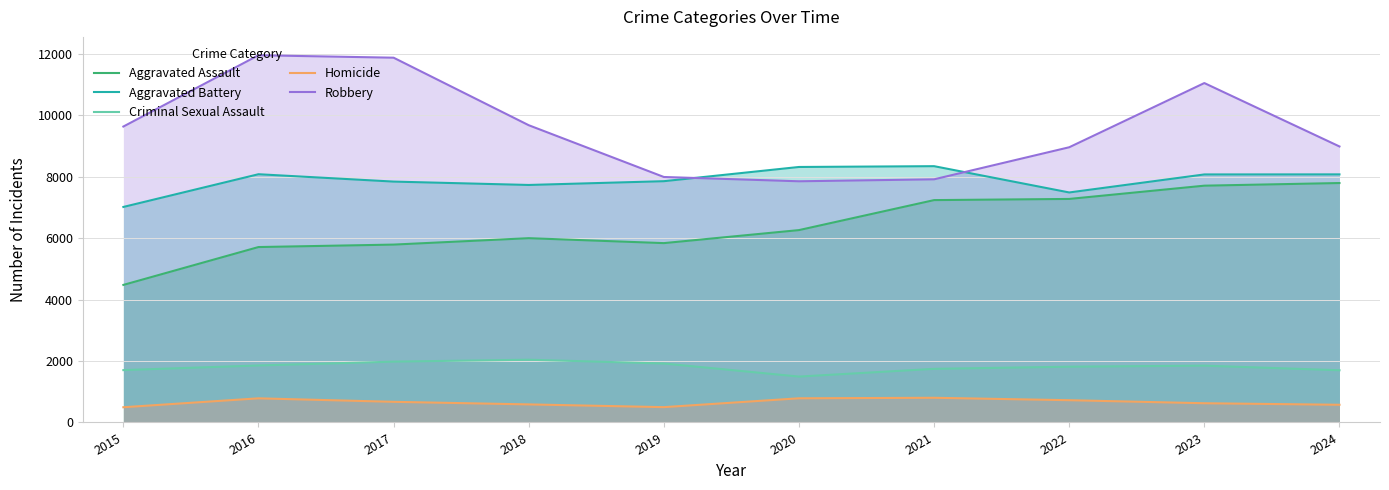

Which series changed the most between 2018 and 2021?

Robbery